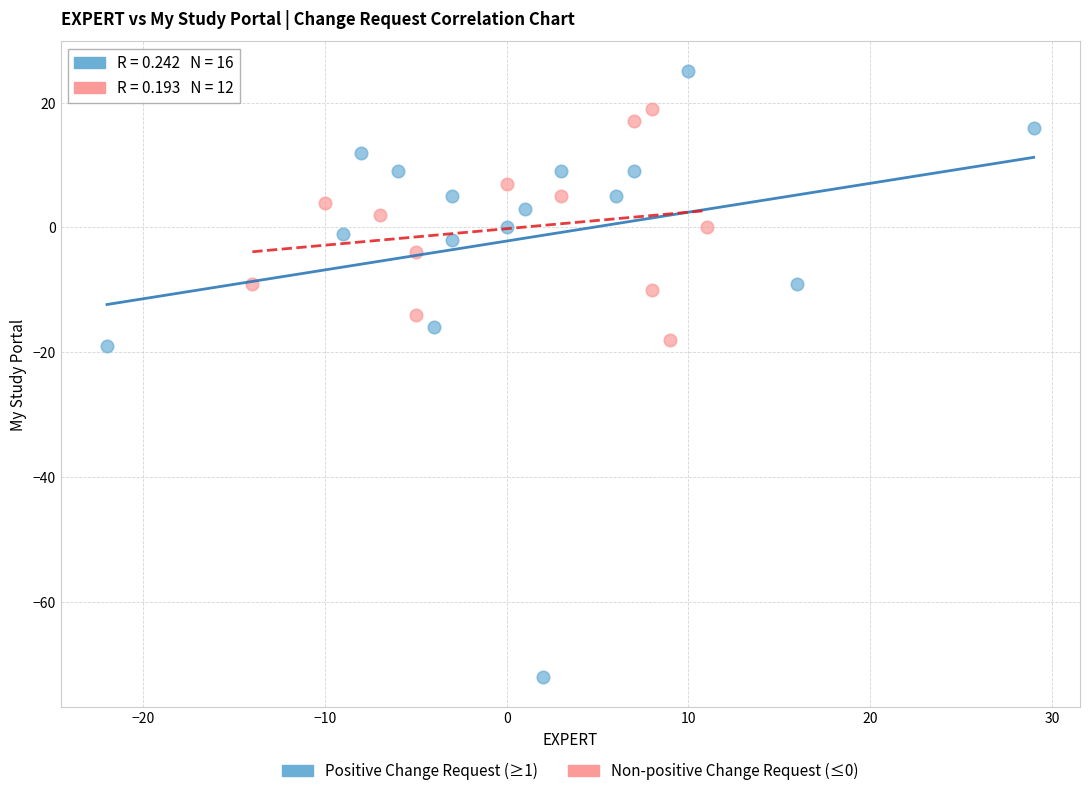

Which series contains the highest Y value?

Positive Change Request (≥1)